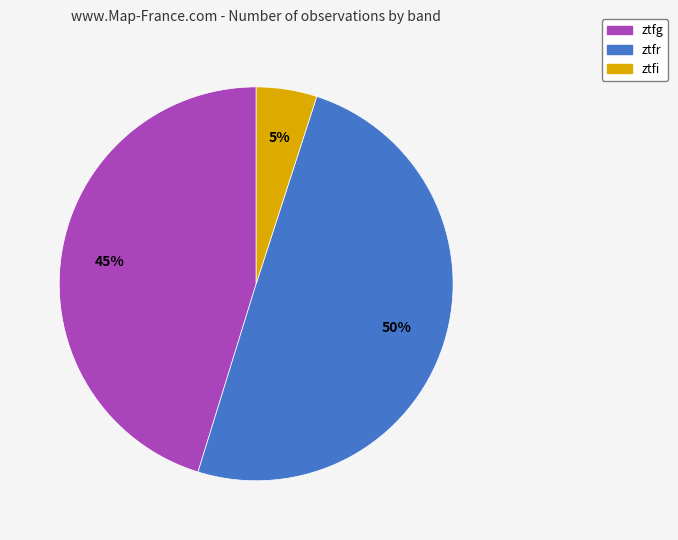

What percentage is the ztfg slice, to the nearest percent?

45%